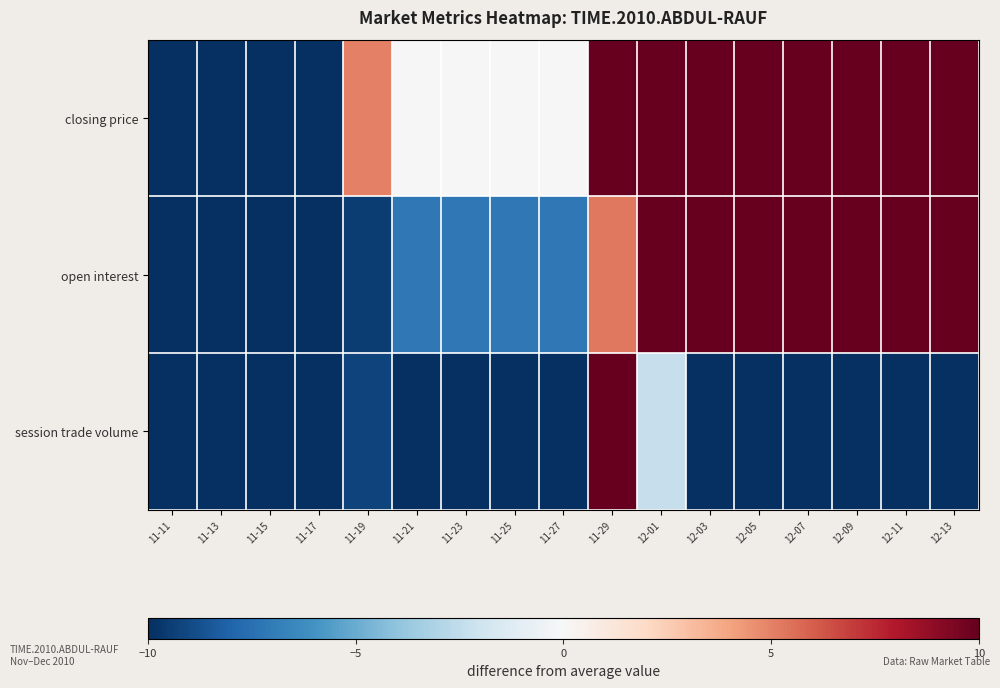

Reading right to left, what are all the values shown in this chart?

closing price: 12-13=10.0	12-11=10.0	12-09=10.0	12-07=10.0	12-05=10.0	12-03=10.0	12-01=10.0	11-29=10.0	11-27=0.0	11-25=0.0	11-23=0.0	11-21=0.0	11-19=5.0	11-17=-10.0	11-15=-10.0	11-13=-10.0	11-11=-10.0
open interest: 12-13=10.0	12-11=10.0	12-09=10.0	12-07=10.0	12-05=10.0	12-03=10.0	12-01=10.0	11-29=5.2	11-27=-7.1	11-25=-7.1	11-23=-7.1	11-21=-7.1	11-19=-9.5	11-17=-10.0	11-15=-10.0	11-13=-10.0	11-11=-10.0
session trade volume: 12-13=-10.0	12-11=-10.0	12-09=-10.0	12-07=-10.0	12-05=-10.0	12-03=-10.0	12-01=-2.3	11-29=10.0	11-27=-10.0	11-25=-10.0	11-23=-10.0	11-21=-10.0	11-19=-9.2	11-17=-10.0	11-15=-10.0	11-13=-10.0	11-11=-10.0